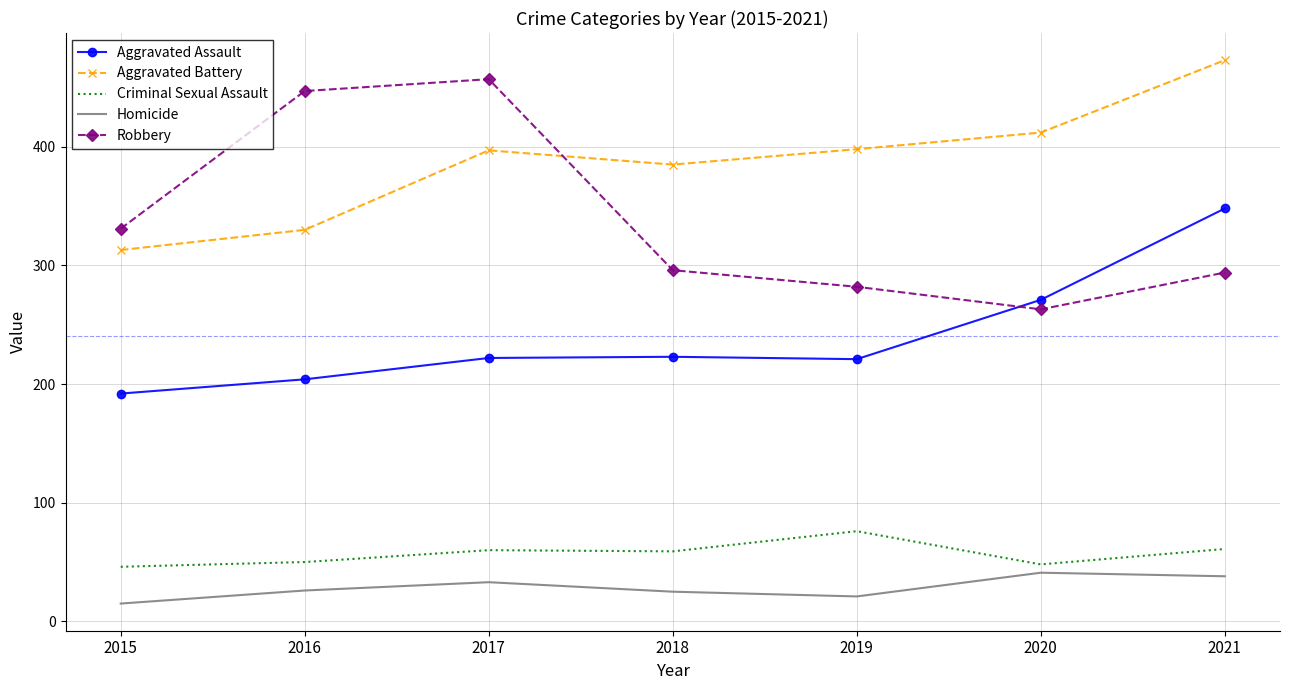

Which has a higher value, 2020 or 2017?

2020